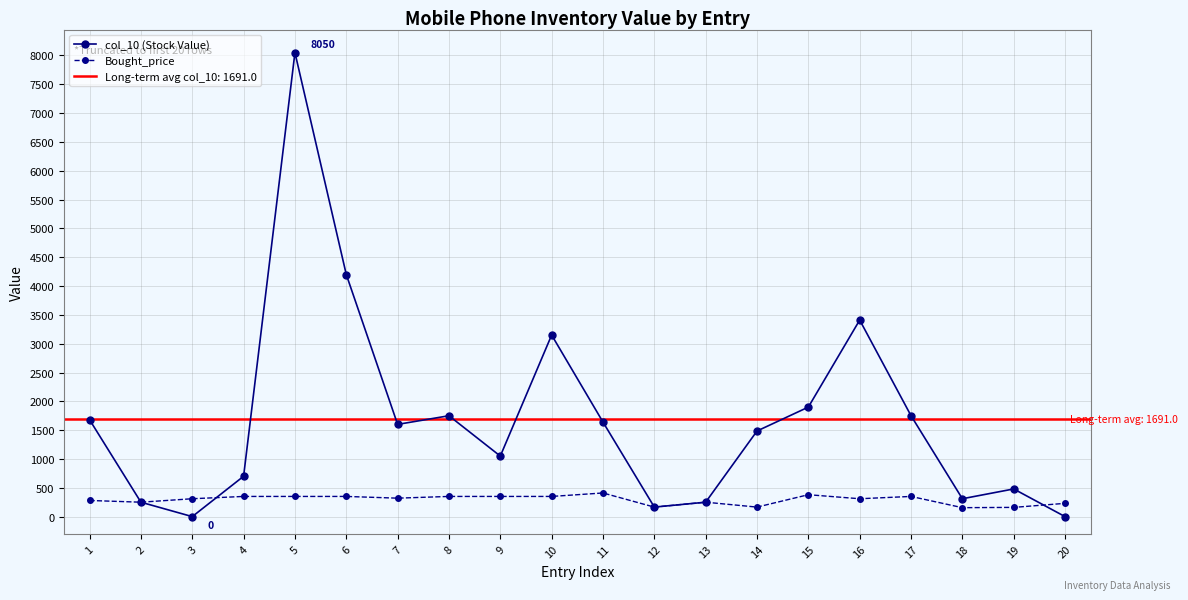

Reading left to right, what are all the values shown in this chart?

col_10 (Stock Value): 1680	250	0	700	8050	4200	1600	1750	1050	3150	1640	165	250	1485	1900	3410	1750	310	480	0
Bought_price: 280	250	310	350	350	350	320	350	350	350	410	165	250	165	380	310	350	155	160	230